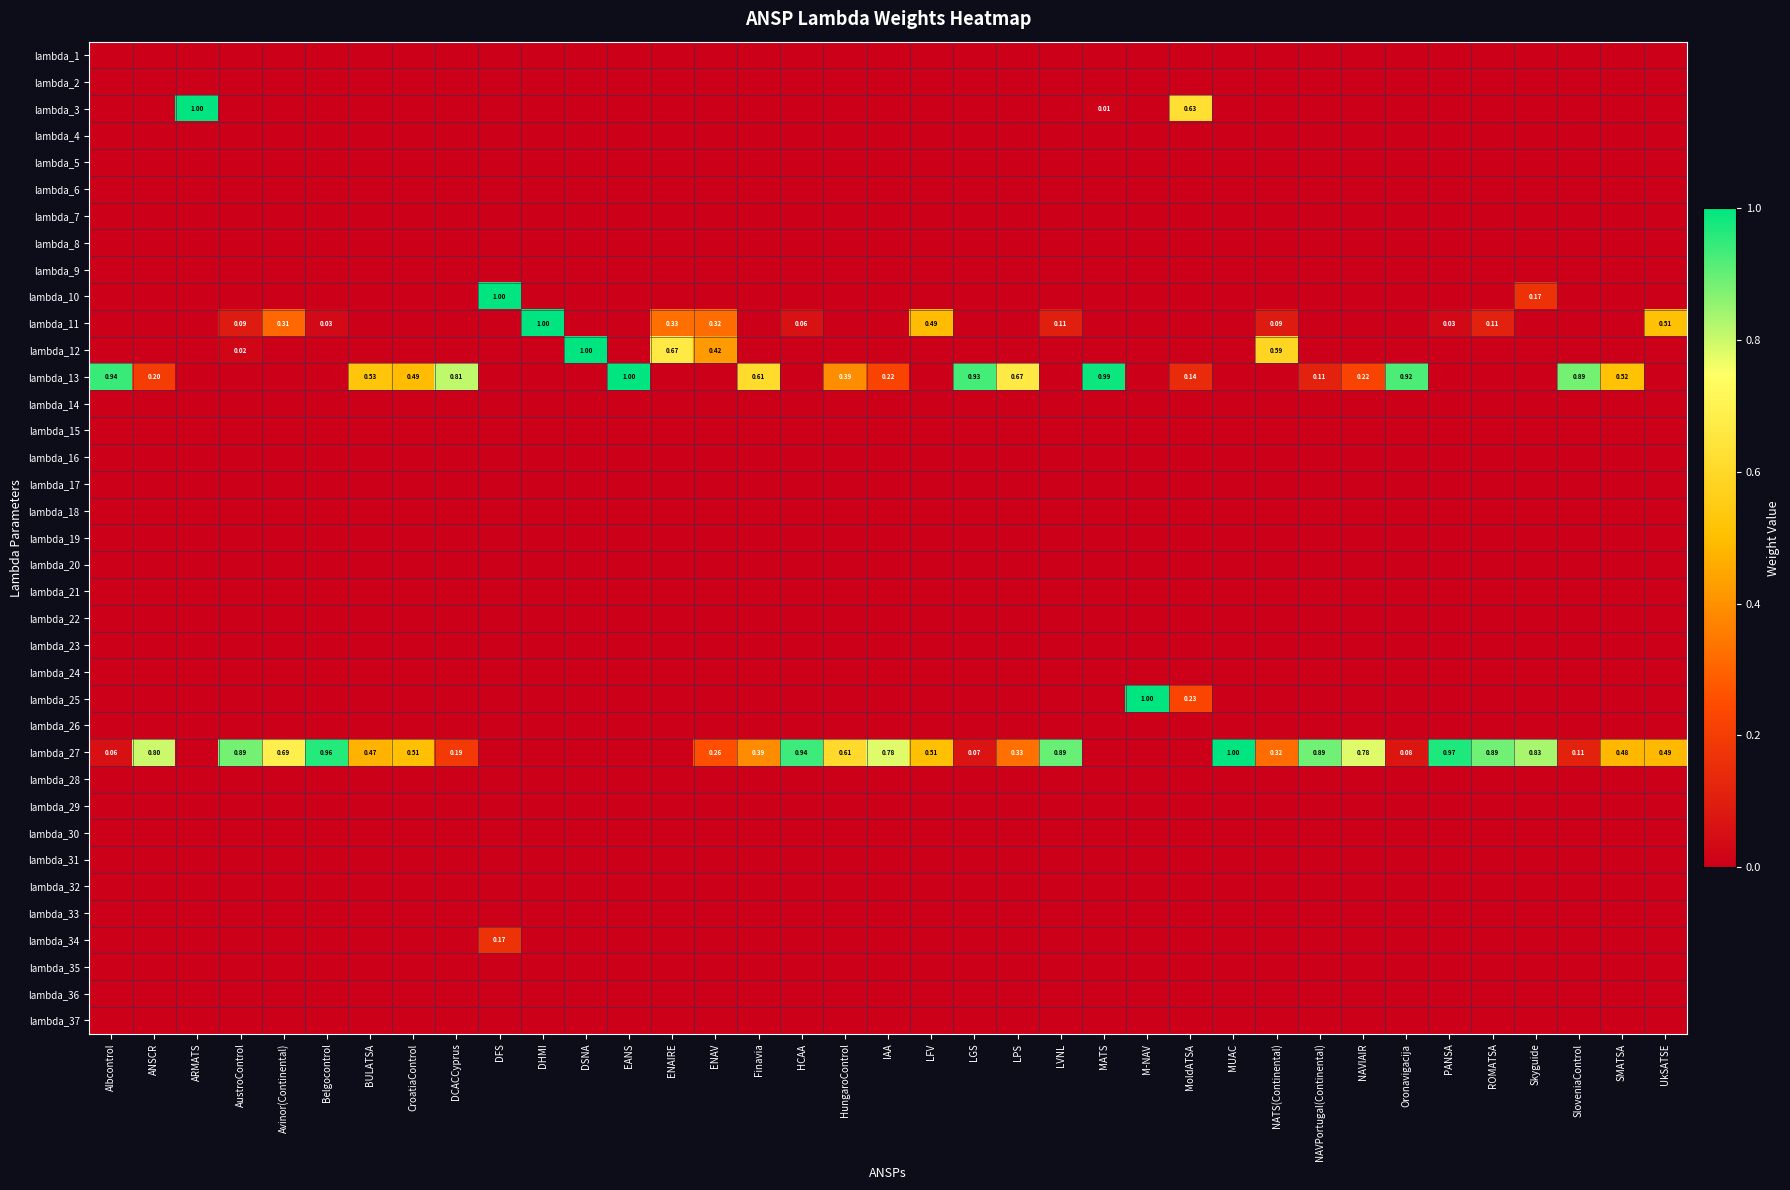

List the series in order of their peak value, lowest first.

lambda_1, lambda_2, lambda_4, lambda_5, lambda_6, lambda_7, lambda_8, lambda_9, lambda_14, lambda_15, lambda_16, lambda_17, lambda_18, lambda_19, lambda_20, lambda_21, lambda_22, lambda_23, lambda_24, lambda_26, lambda_28, lambda_29, lambda_30, lambda_31, lambda_32, lambda_33, lambda_35, lambda_36, lambda_37, lambda_34, lambda_3, lambda_10, lambda_11, lambda_12, lambda_13, lambda_25, lambda_27